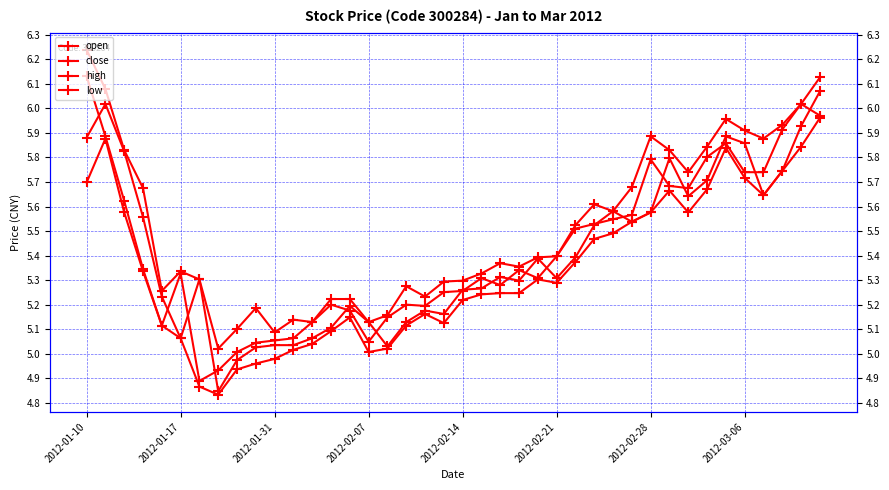

Which series changed the most between 30 and 31?

open